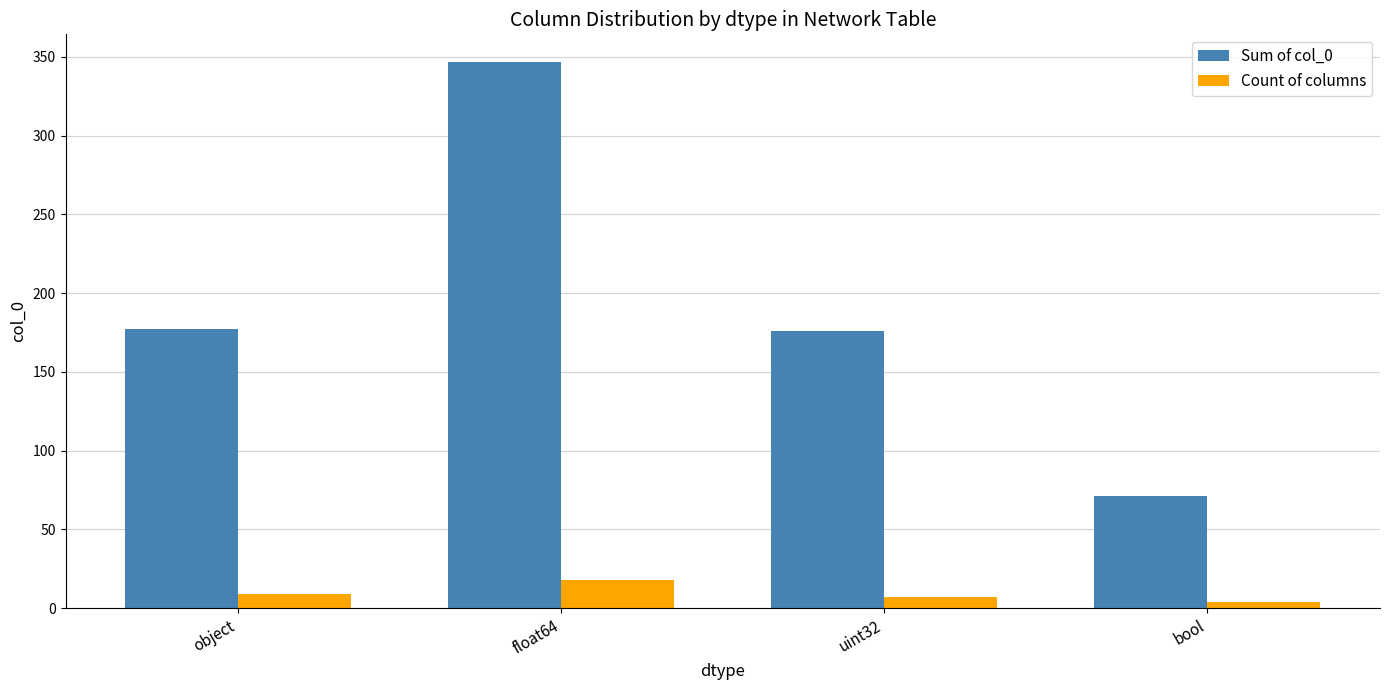

Are the bars grouped side by side (vs. stacked)?

Yes